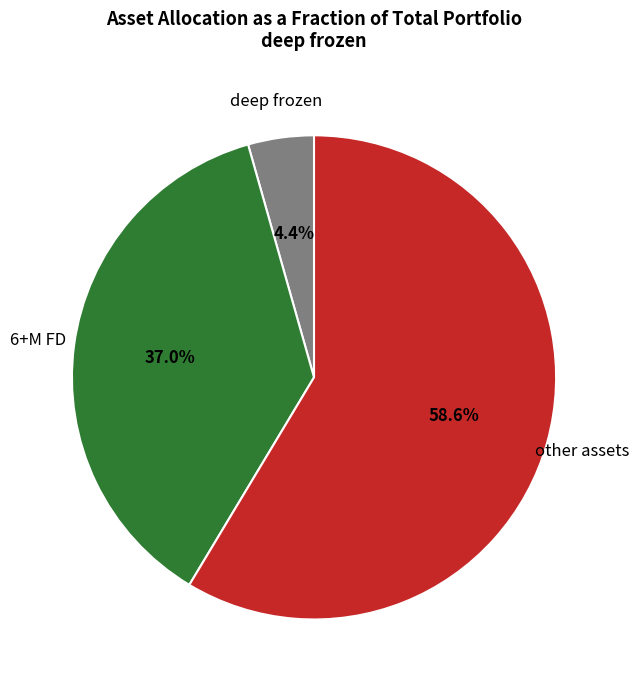

Rank the categories by value from lowest to highest.

deep frozen, 6+M FD, other assets